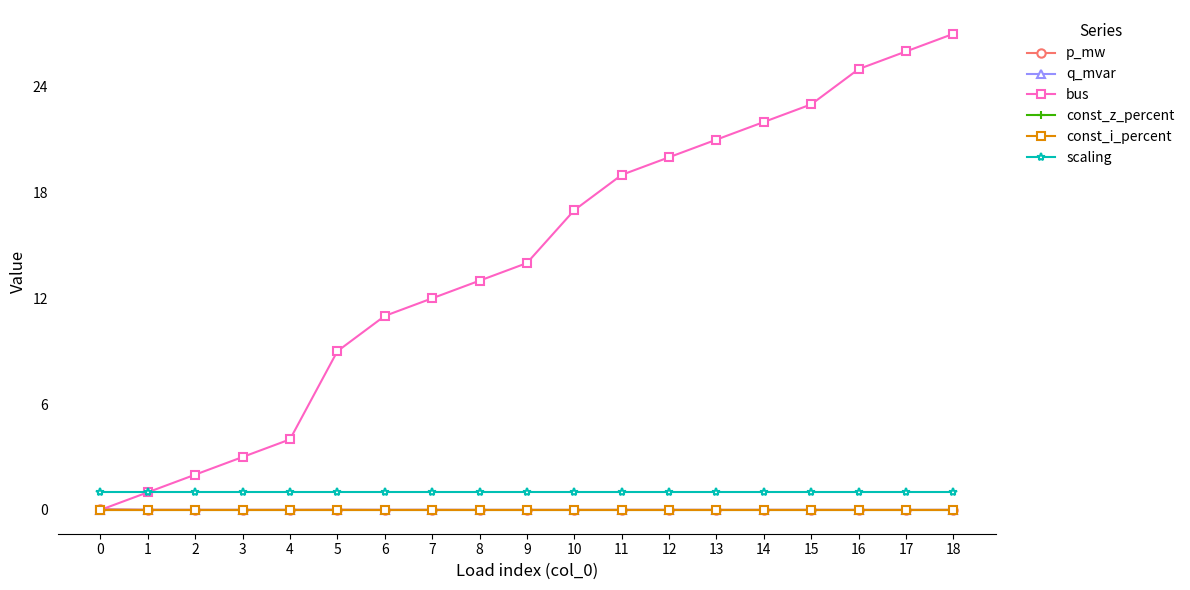

The value of scaling at 3 is 1.0. True or false?

True